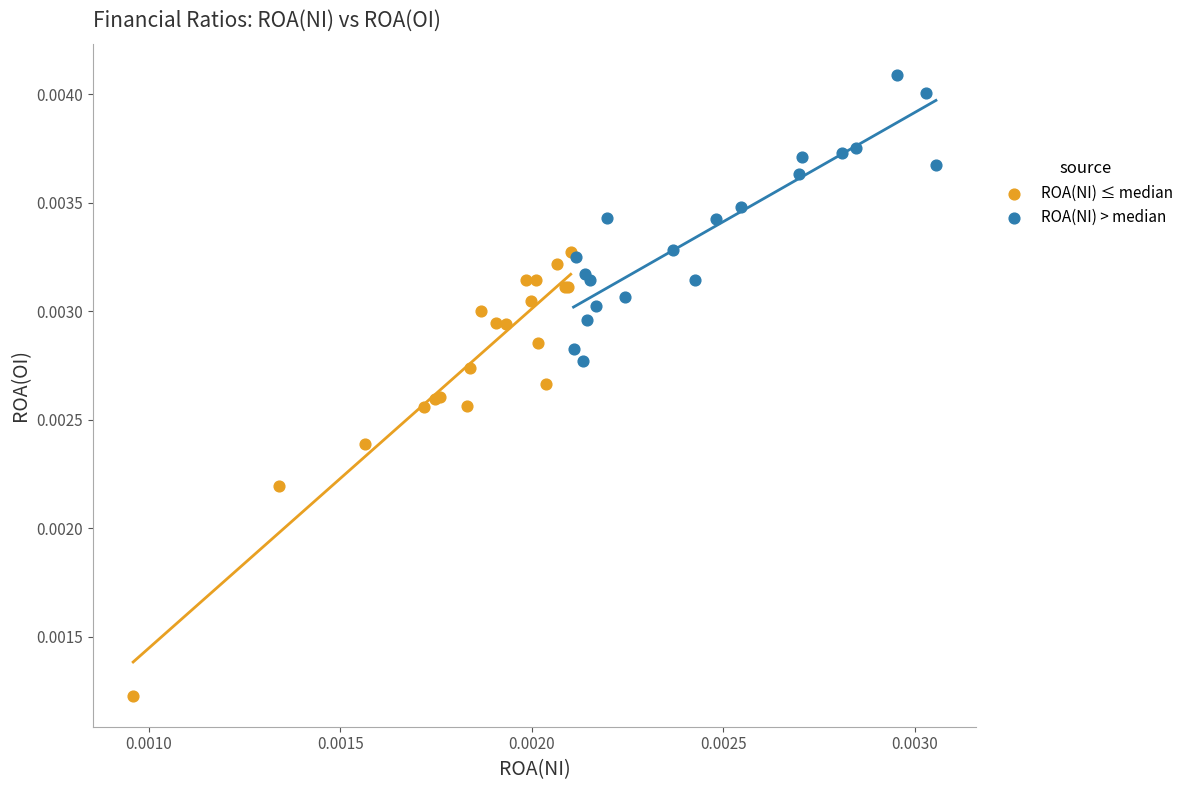

Which series reaches the minimum Y coordinate?

ROA(NI) ≤ median